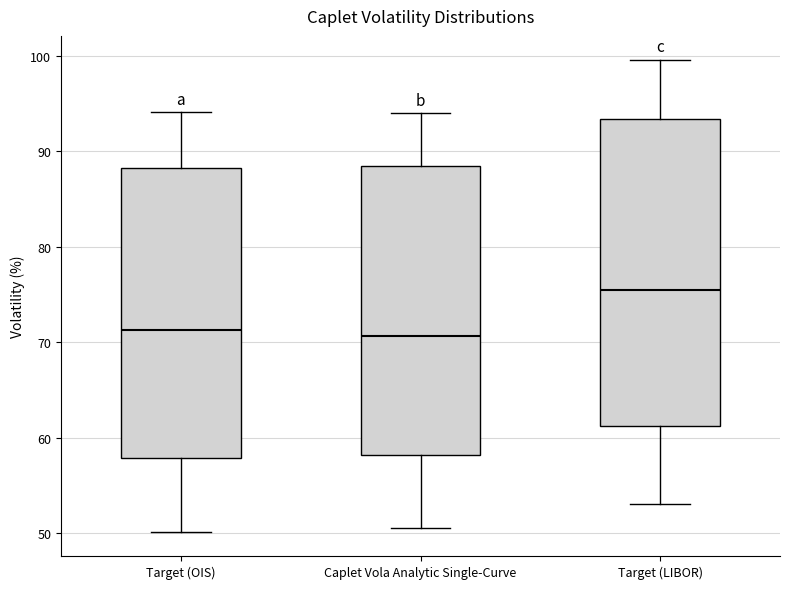

Reading left to right, transcribe this box plot: for each box, give where its median line is, the range the box spans, and where its two whiskers end, as read against the y-axis. The values are not printed on the chart, so give them approximately, as read against the axis.

Target (OIS): median 71, box 58 to 88, whiskers 50 to 94
Caplet Vola Analytic Single-Curve: median 71, box 58 to 88, whiskers 51 to 94
Target (LIBOR): median 75, box 61 to 93, whiskers 53 to 100